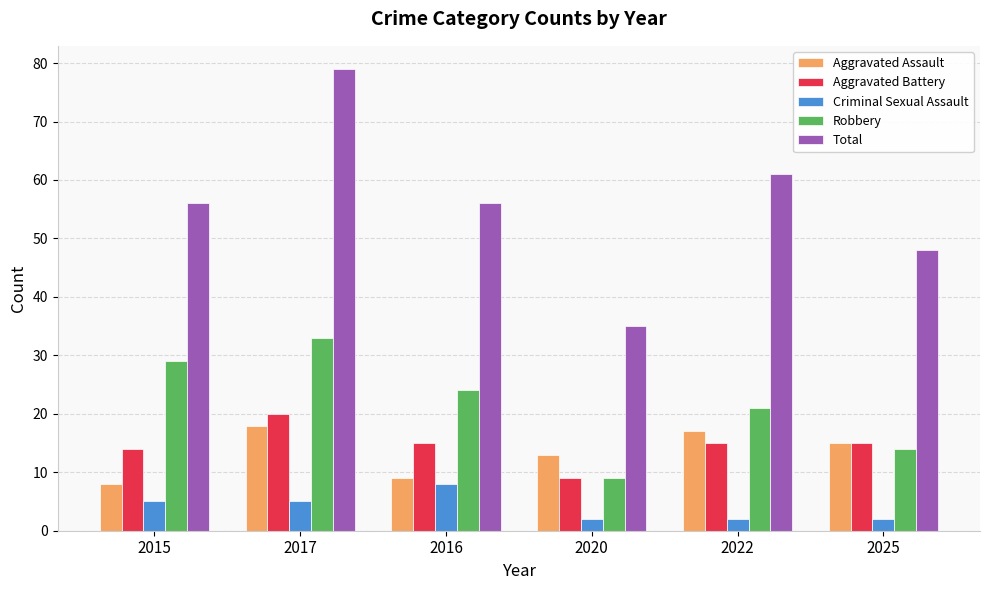

True or false: Total has a value of 22 at 2022.

False